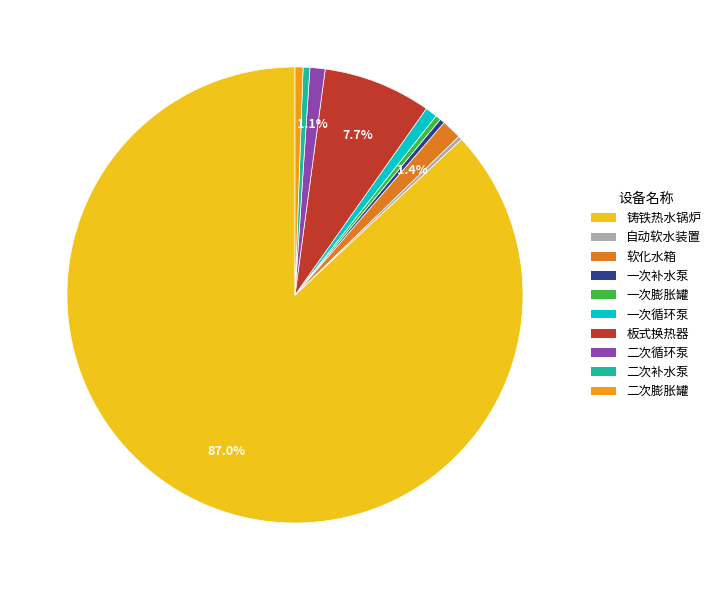

To the nearest percent, what is the combined percentage of 板式换热器 and 一次膨胀罐?

8%